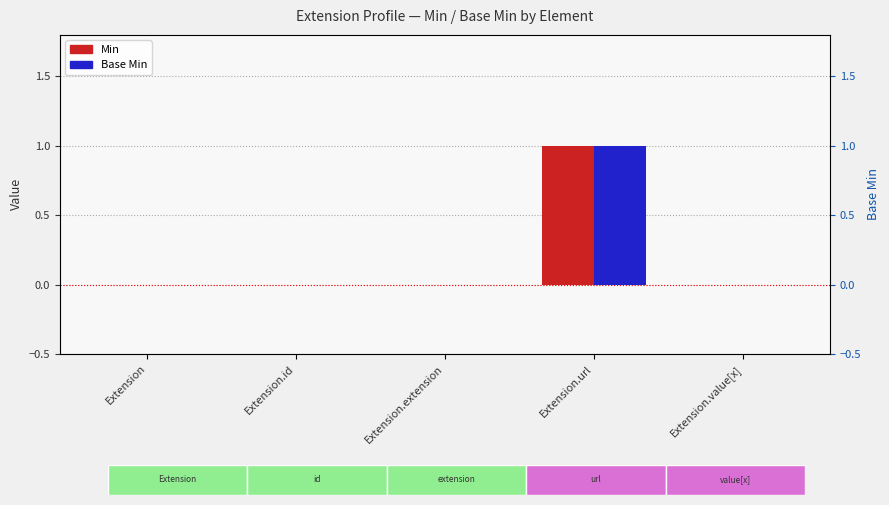

What is the sum of all Min values?

1